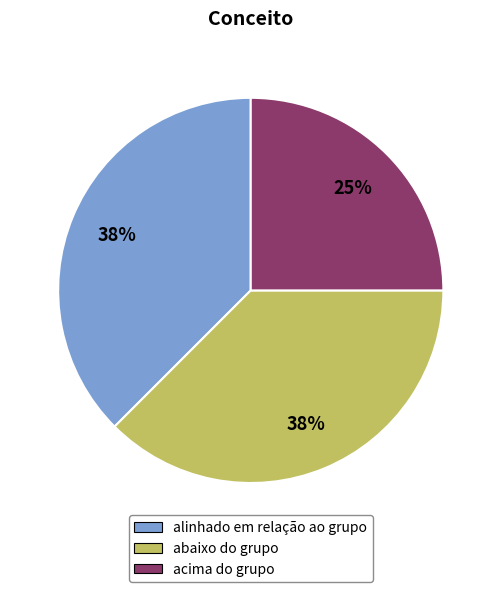

To the nearest percent, what percentage of the pie is acima do grupo?

25%